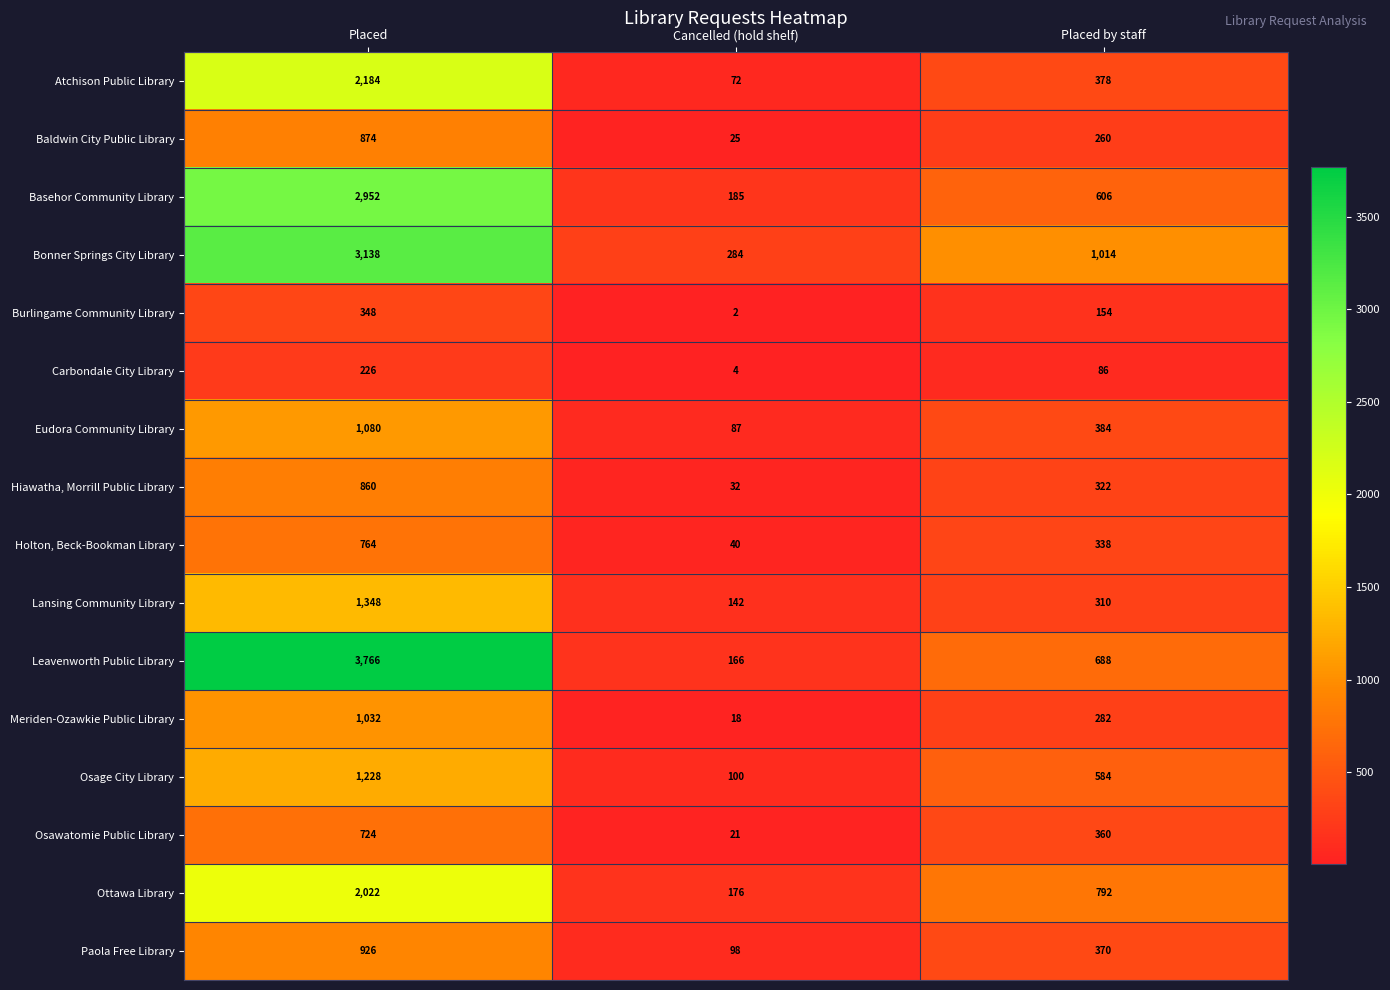

What is the total value across all series at Placed?

23472